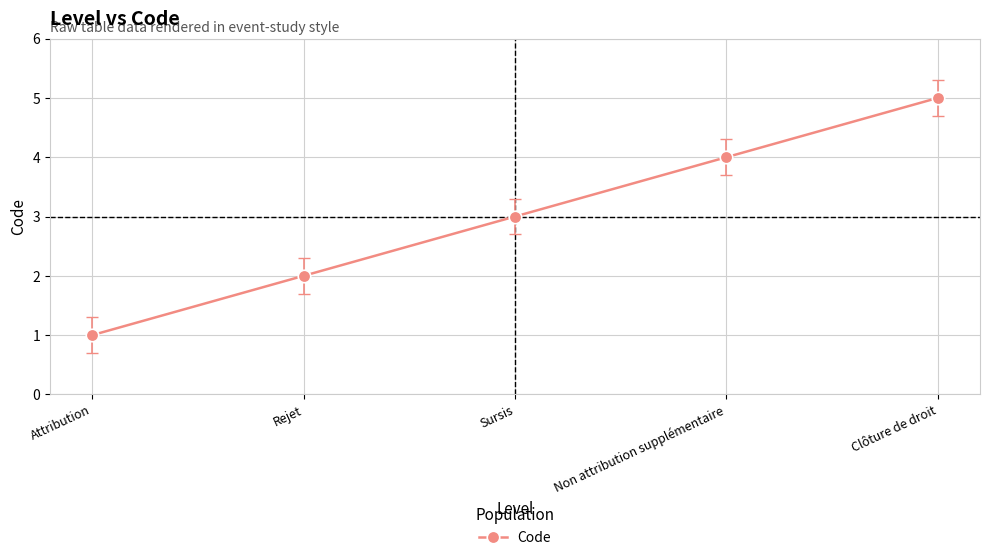

List the labels in order of value, smallest first.

Attribution, Rejet, Sursis, Non attribution supplémentaire, Clôture de droit